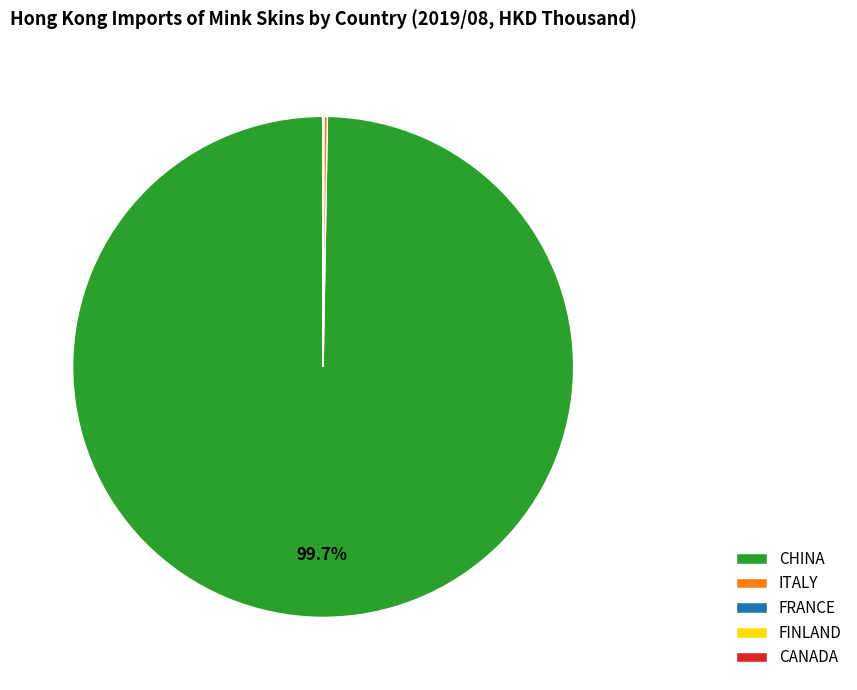

Which category has the biggest portion of the pie?

CHINA